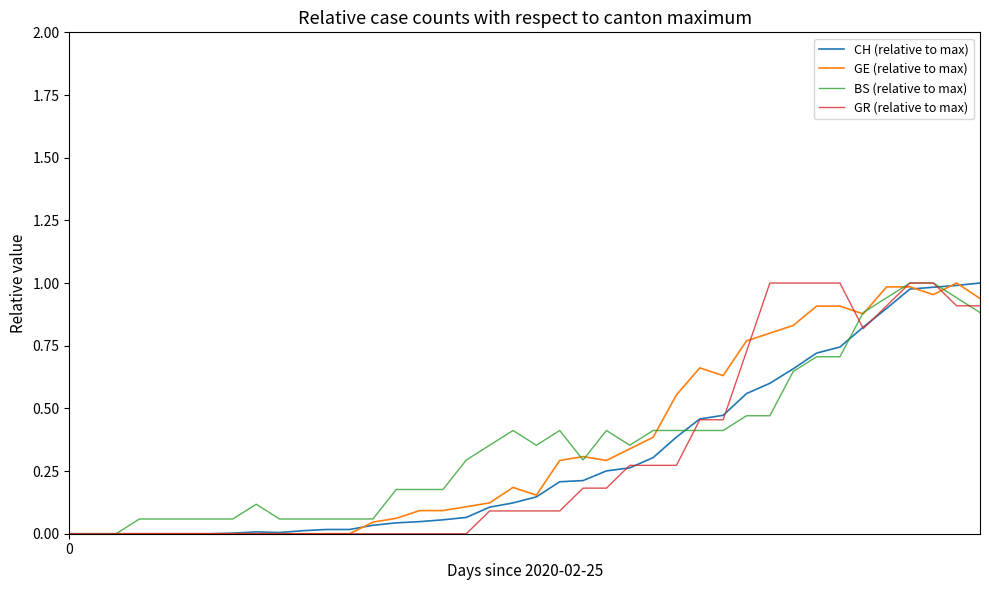

What is the sum of all GR (relative to max) values?

12.7